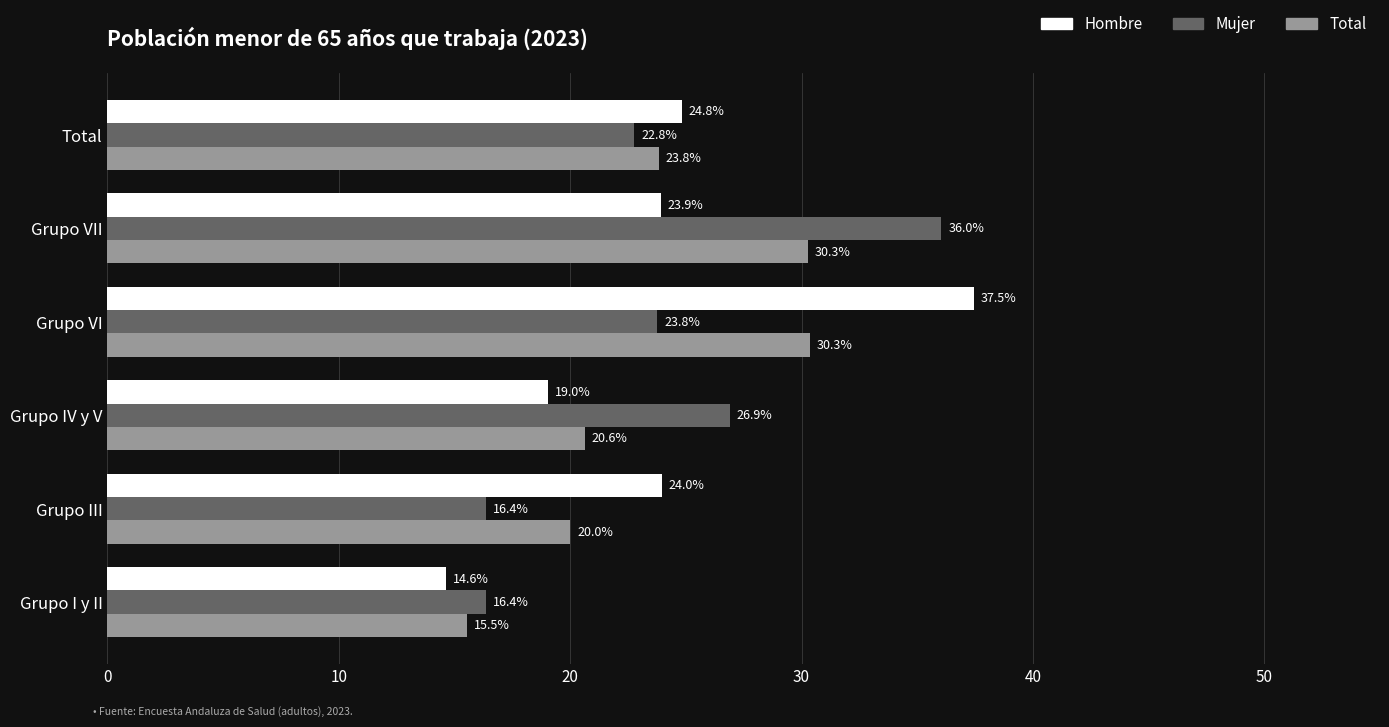

List the series in order of their peak value, lowest first.

Total, Mujer, Hombre